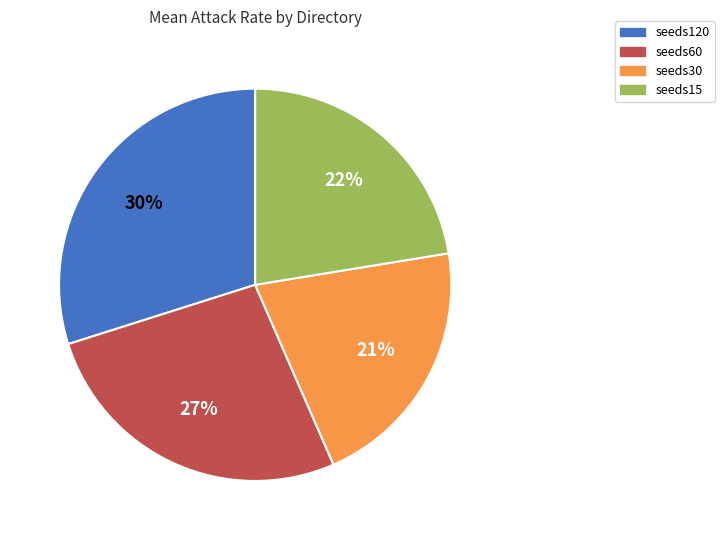

Is it true that seeds30 is 10% of the pie?

False